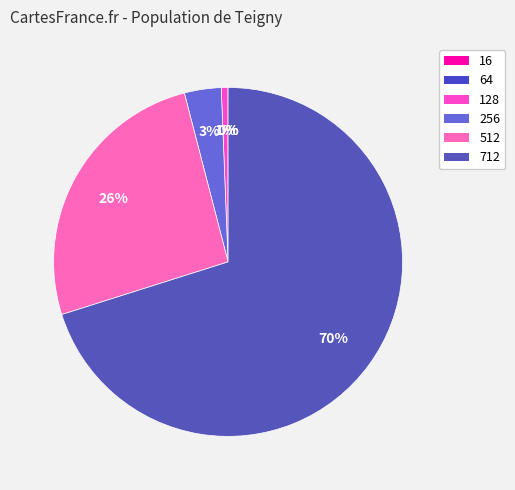

Which slice is the largest?

712